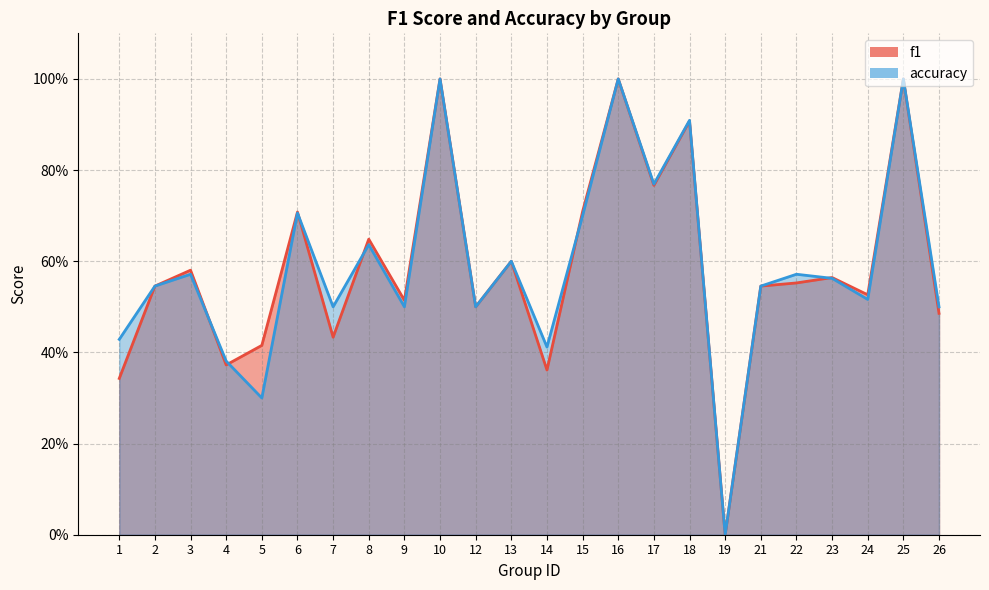

Reading left to right, list all the values displayed in this chart.

f1: 0.3	0.5	0.6	0.4	0.4	0.7	0.4	0.6	0.5	1.0	0.5	0.6	0.4	0.7	1.0	0.8	0.9	0.0	0.5	0.6	0.6	0.5	1.0	0.5
accuracy: 0.4	0.5	0.6	0.4	0.3	0.7	0.5	0.6	0.5	1.0	0.5	0.6	0.4	0.7	1.0	0.8	0.9	0.0	0.5	0.6	0.6	0.5	1.0	0.5